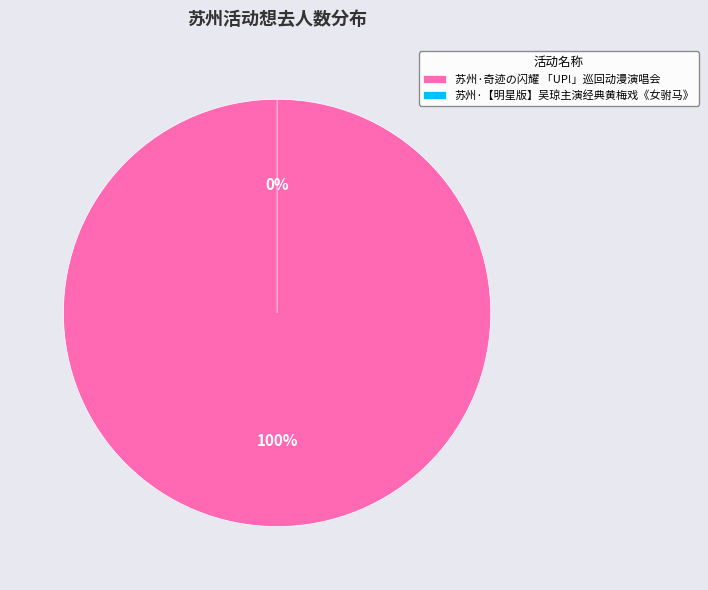

Which category has the biggest portion of the pie?

苏州·奇迹の闪耀 「UP!」巡回动漫演唱会